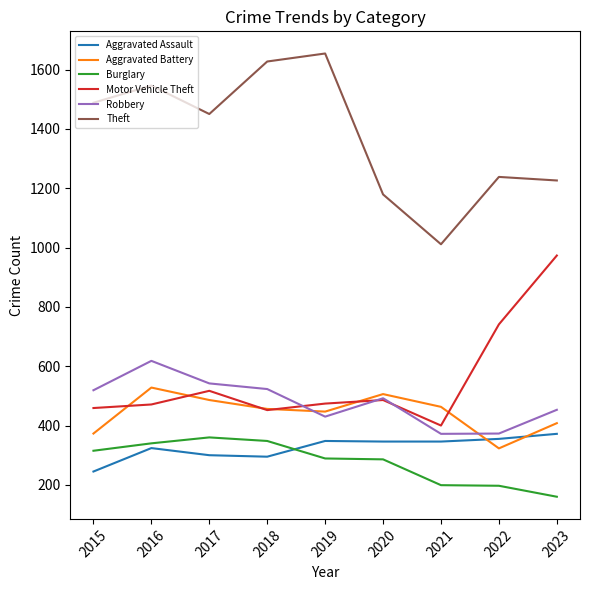

Which category has the lowest value across all series?

2023